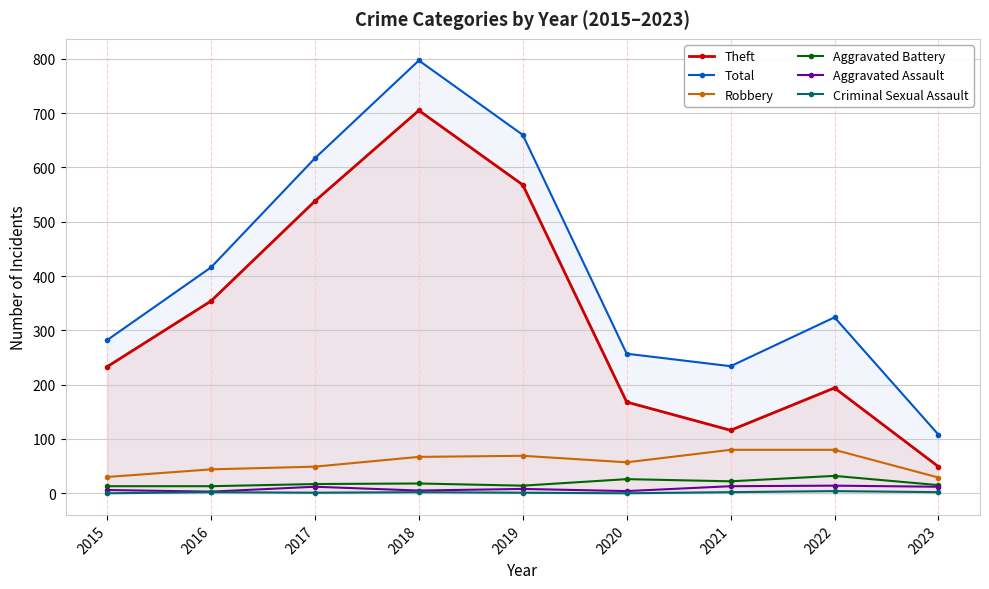

How many values in the Criminal Sexual Assault series exceed 2?

1